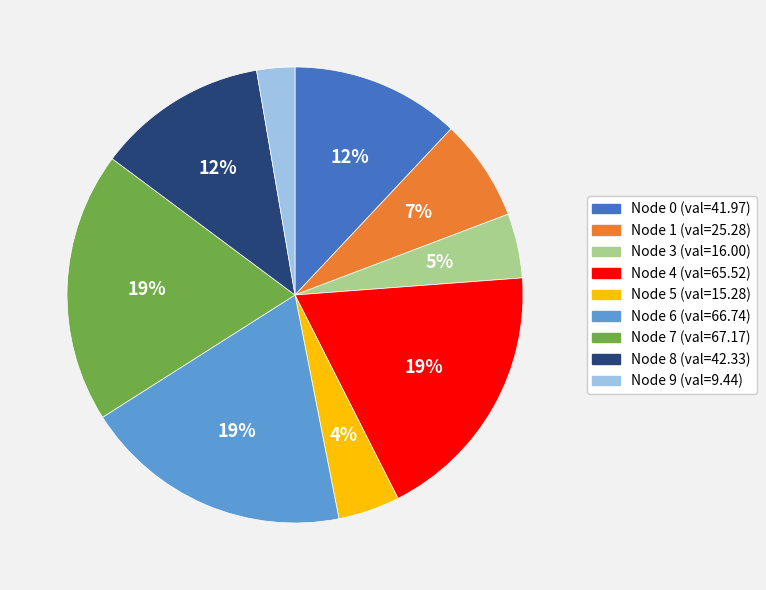

Does any single category account for the majority?

No